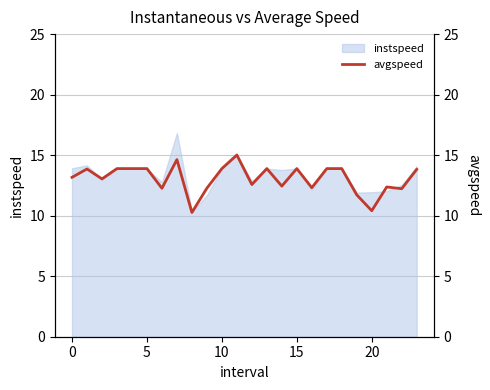

How many interior local valleys (lower than both neighbors) does the data have?

8